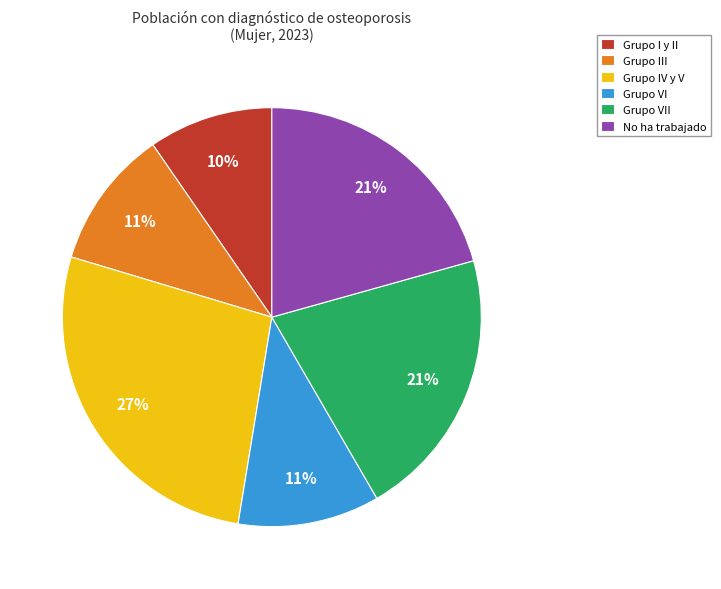

Is the sum of No ha trabajado and Grupo I y II greater than half?

No